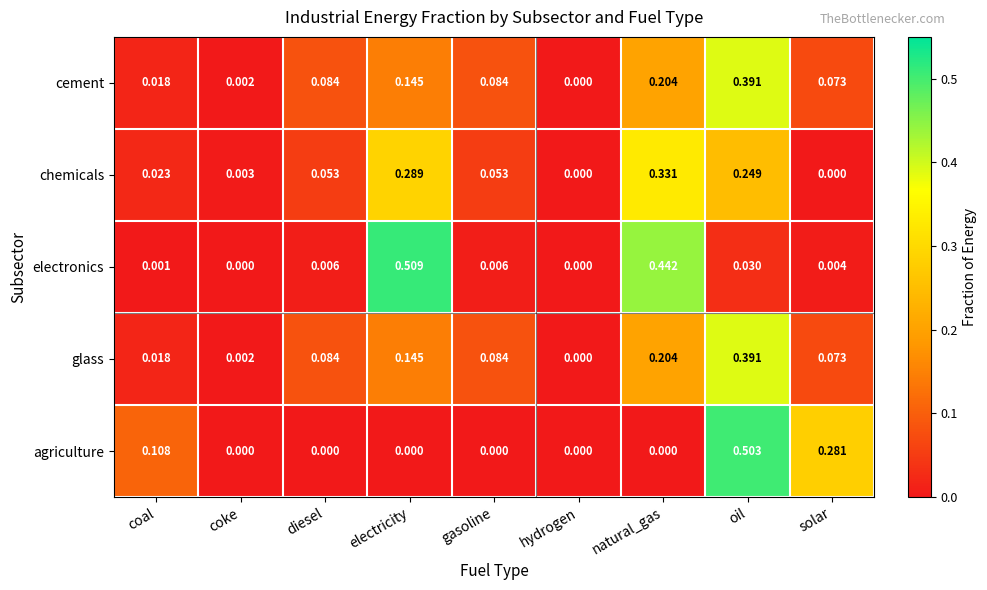

At which category is the sum across all series the highest?

oil